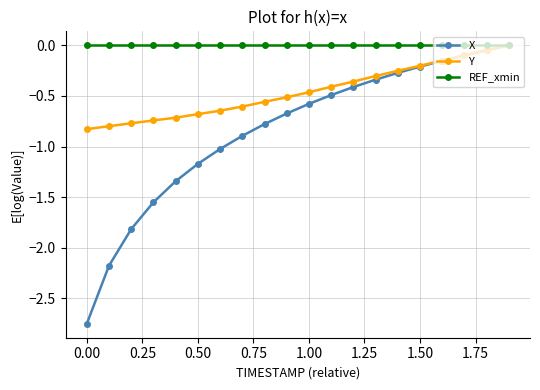

Rank the series by their average value, from lowest to highest.

X, Y, REF_xmin